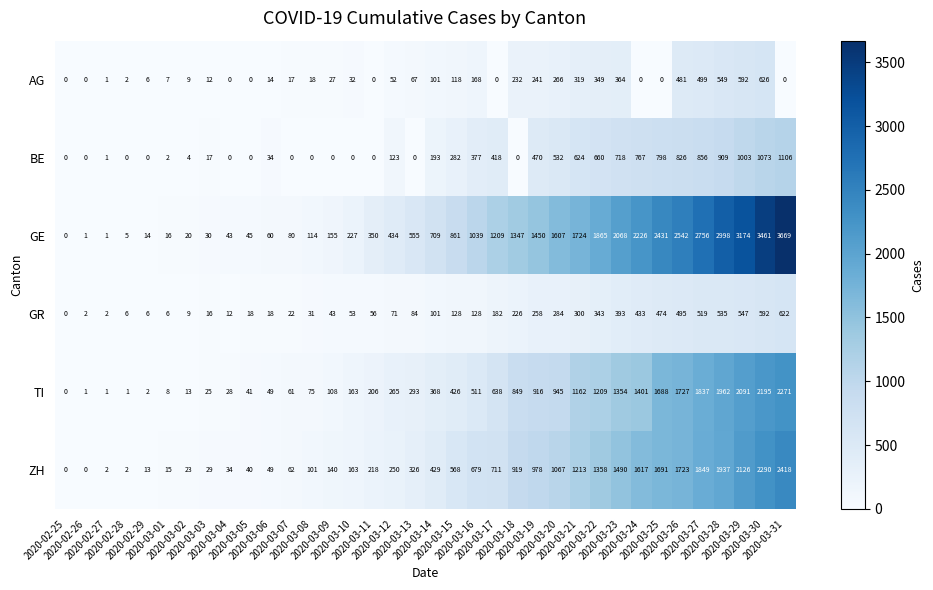

Which series has the largest total across all categories?

GE